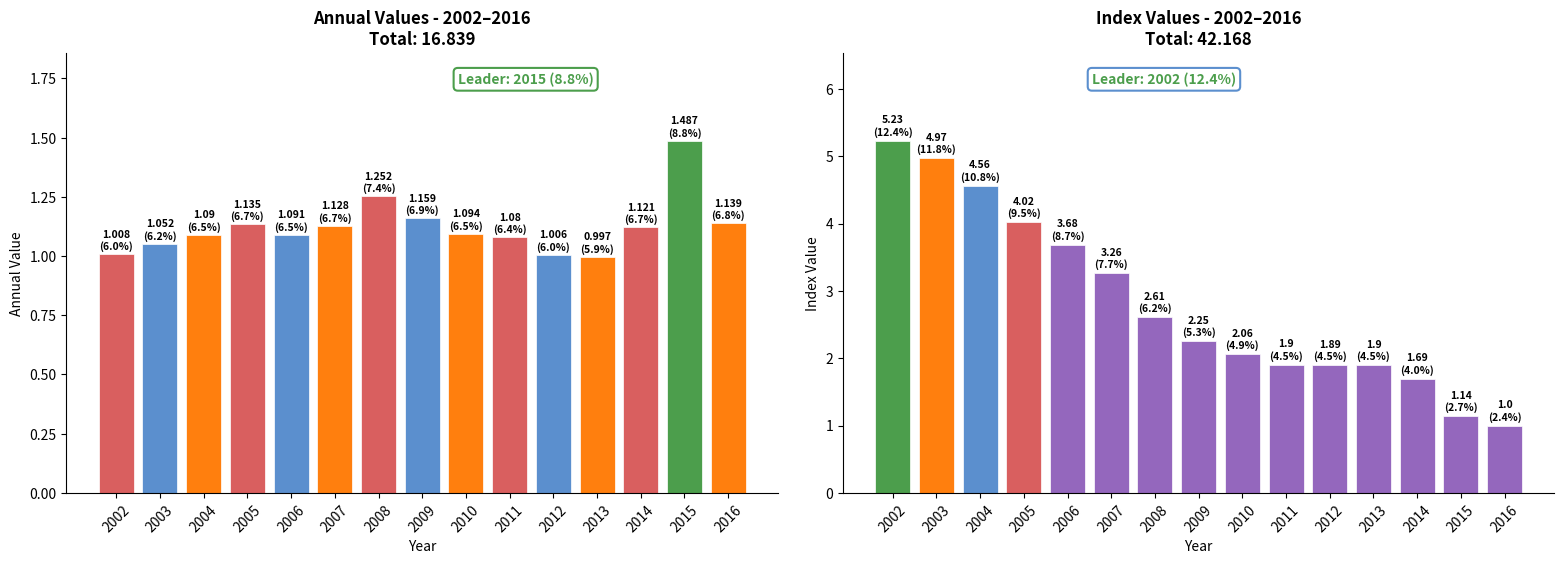

Where is annual nearest to the value 1?

2013